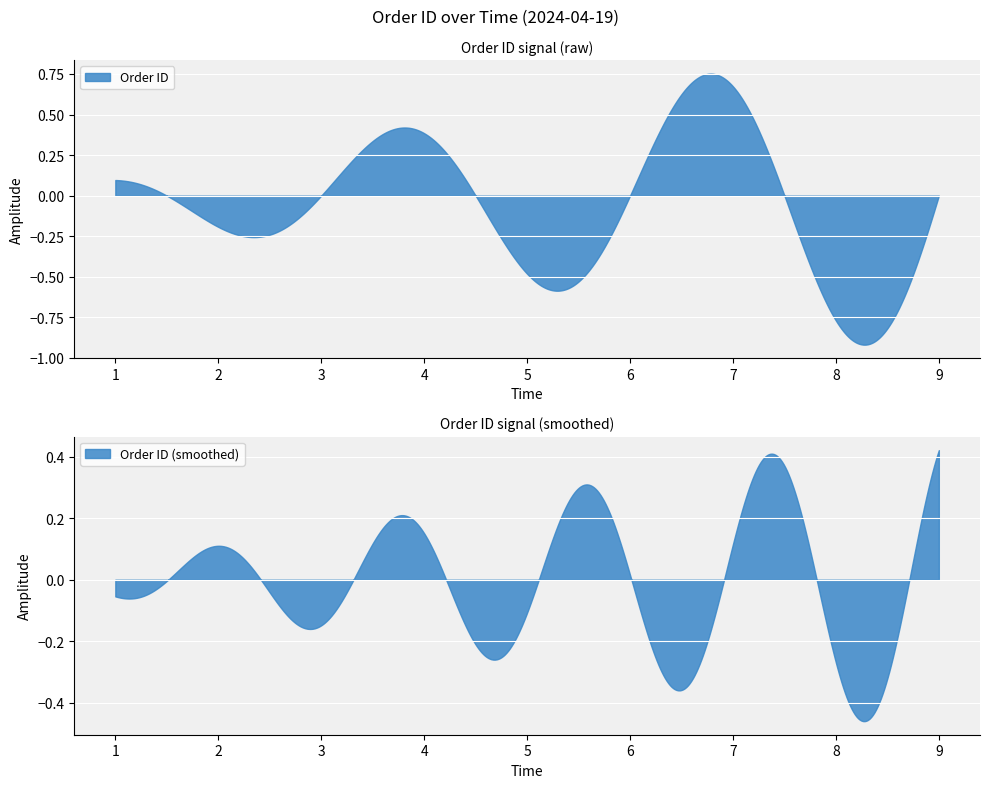

True or false: Order ID and Order Count (Cumulative) intersect in this chart.

False